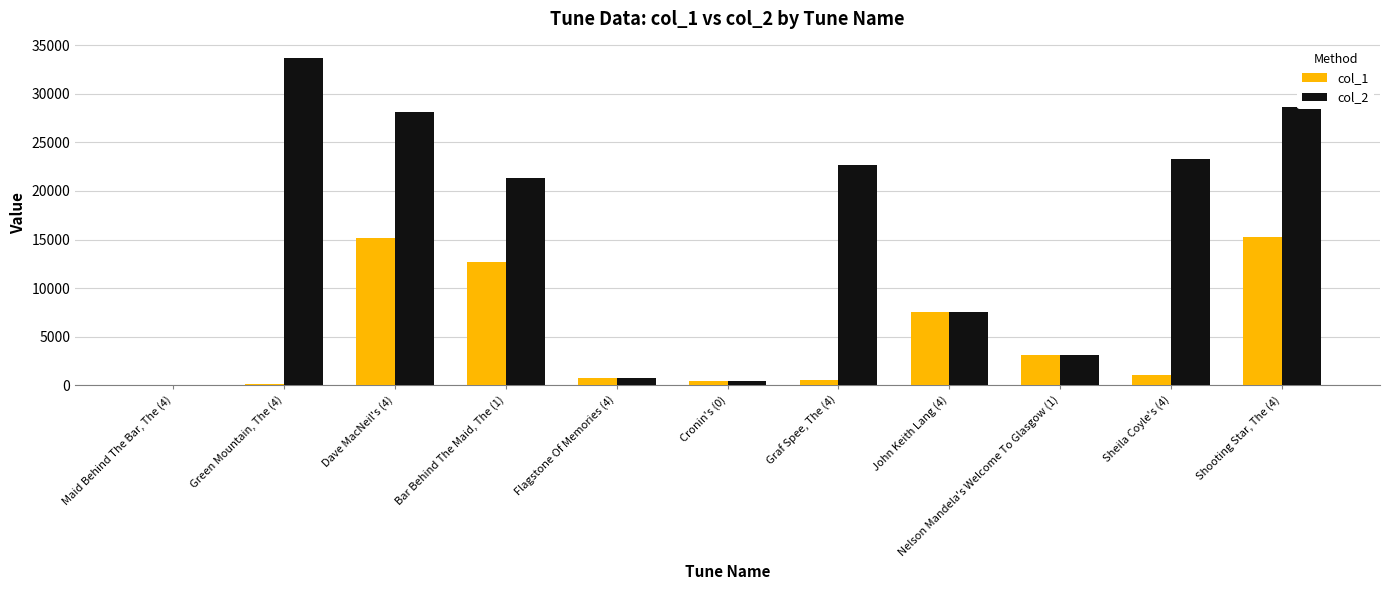

Which category has the highest value in the col_2 series?

Green Mountain, The (4)